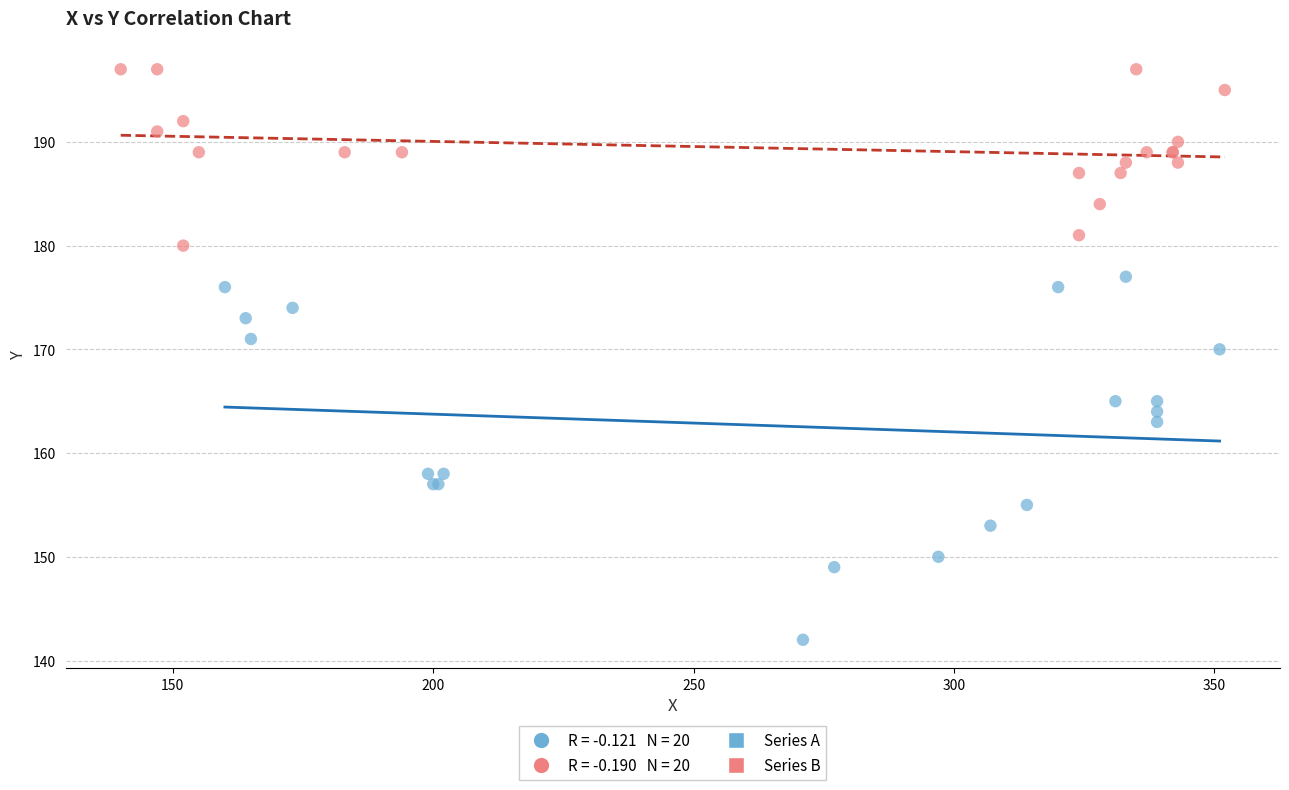

Which series contains the highest Y value?

Series B